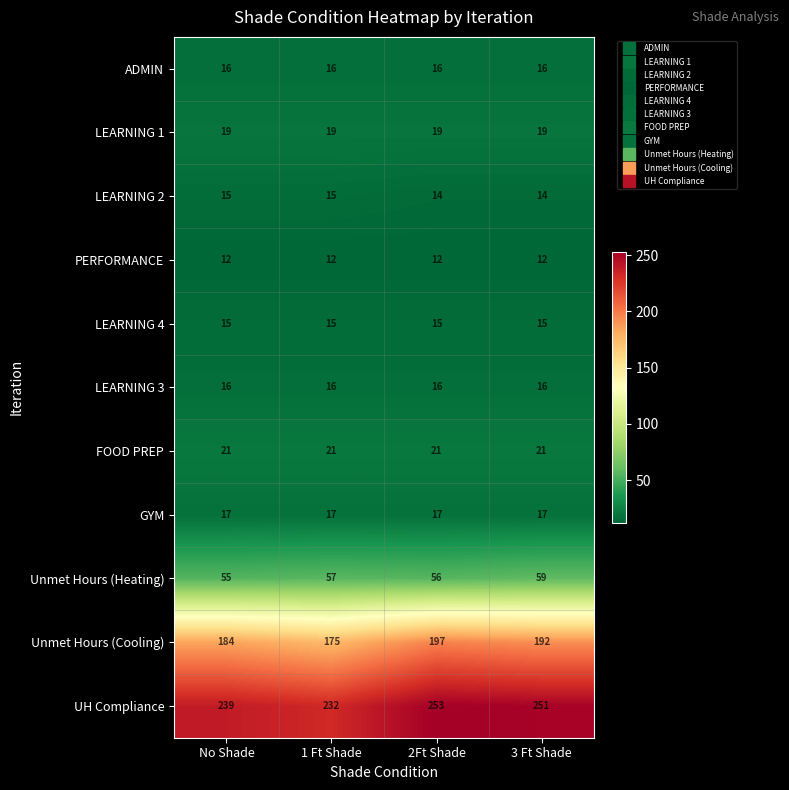

What is the spread (max minus min) of values at 3 Ft Shade?

239